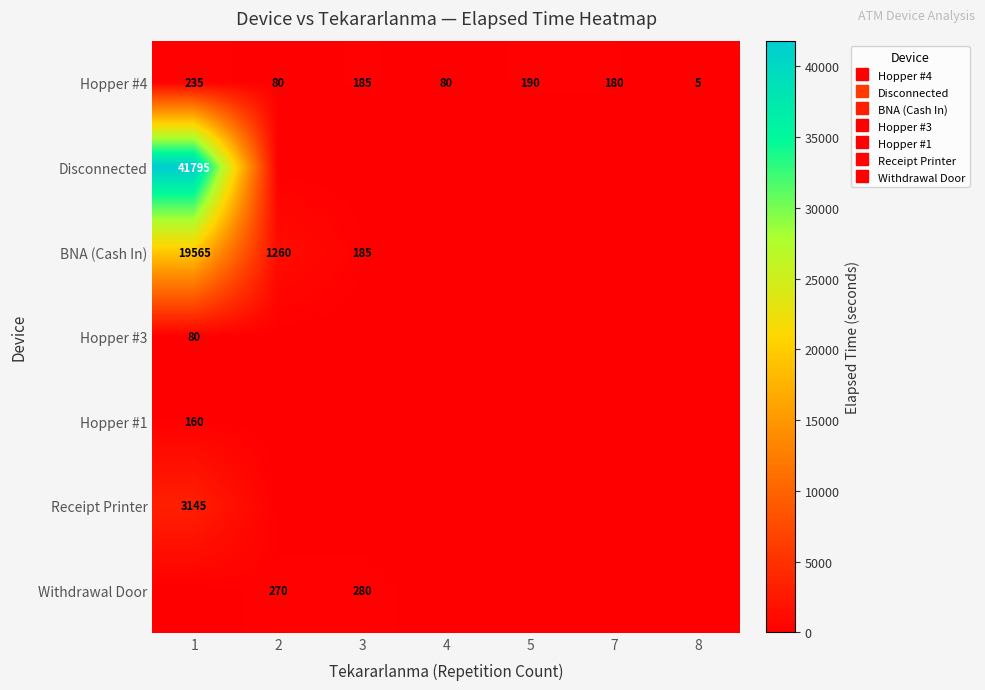

The value of Disconnected at 4 is -29054. True or false?

False